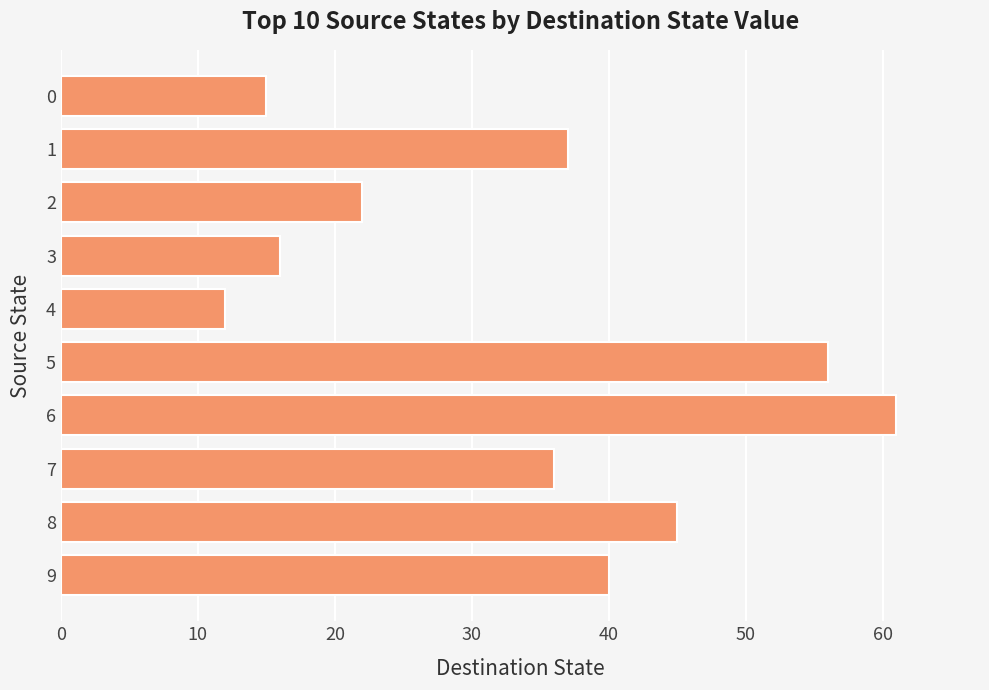

Reading top to bottom, transcribe all the data shown in this chart.

0=15	1=37	2=22	3=16	4=12	5=56	6=61	7=36	8=45	9=40